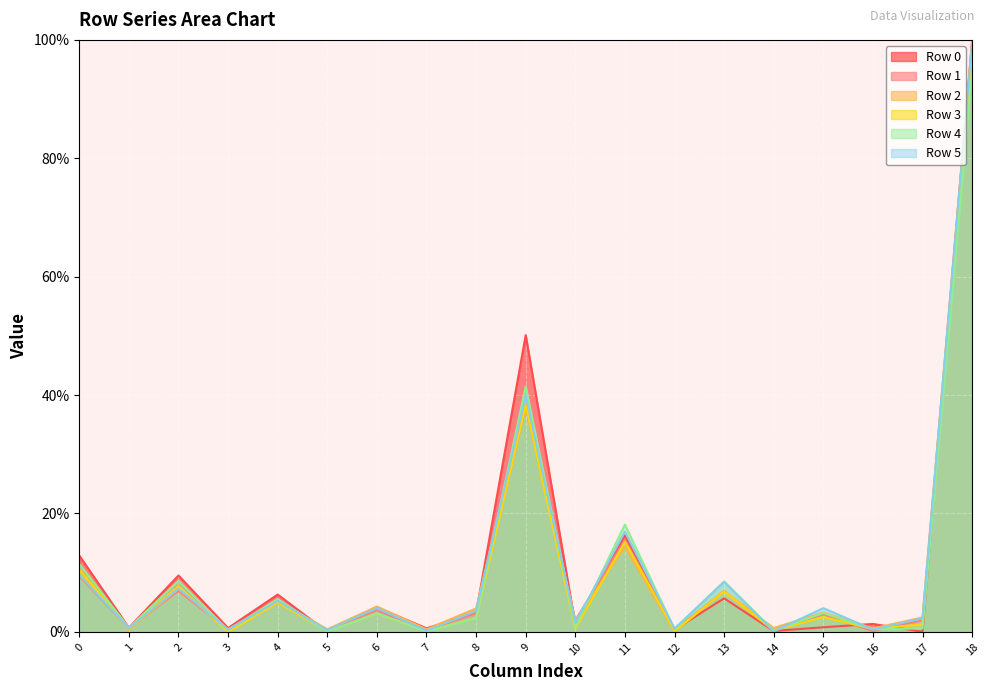

The value of Row 3 at 11 is 15.2. True or false?

True